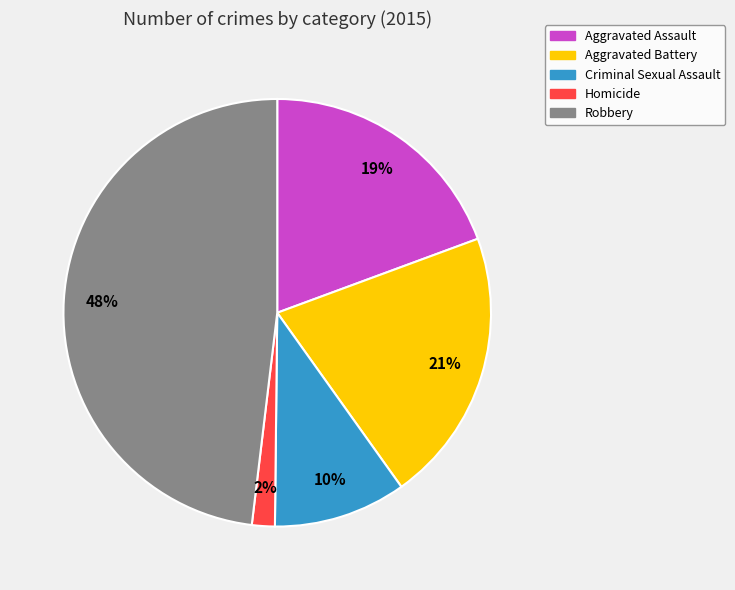

What is the largest slice in the pie chart?

Robbery